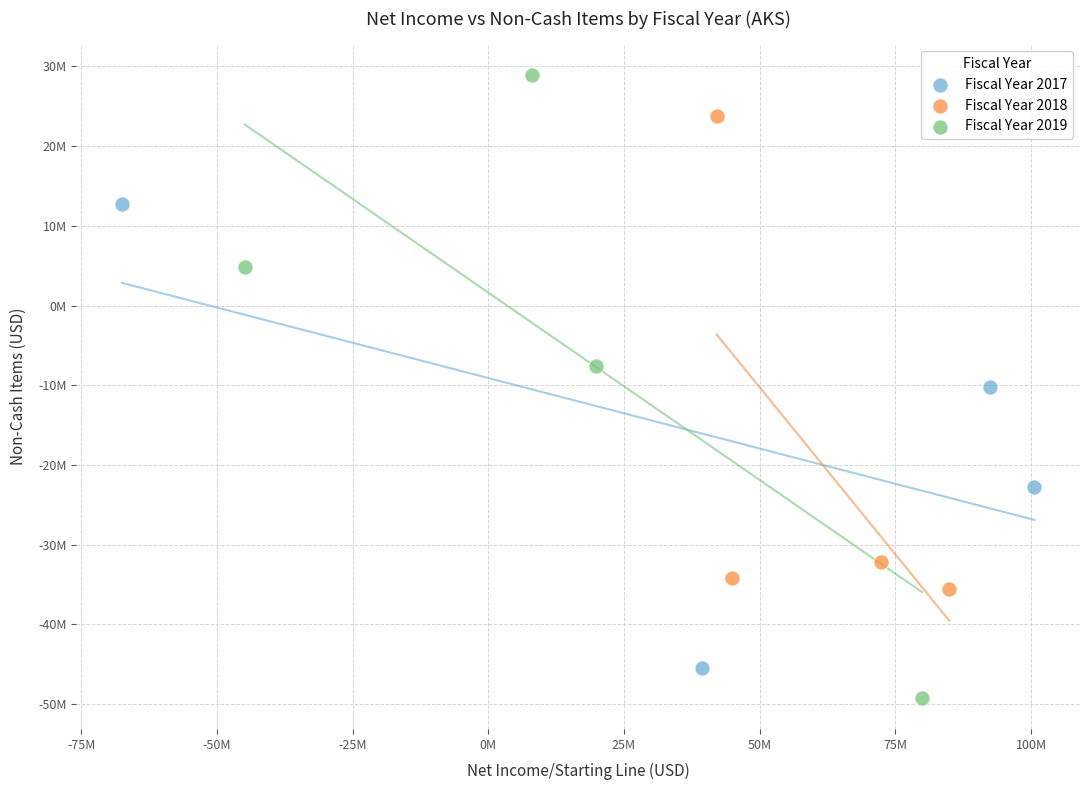

Which series has the largest Y range (max minus min)?

Fiscal Year 2019